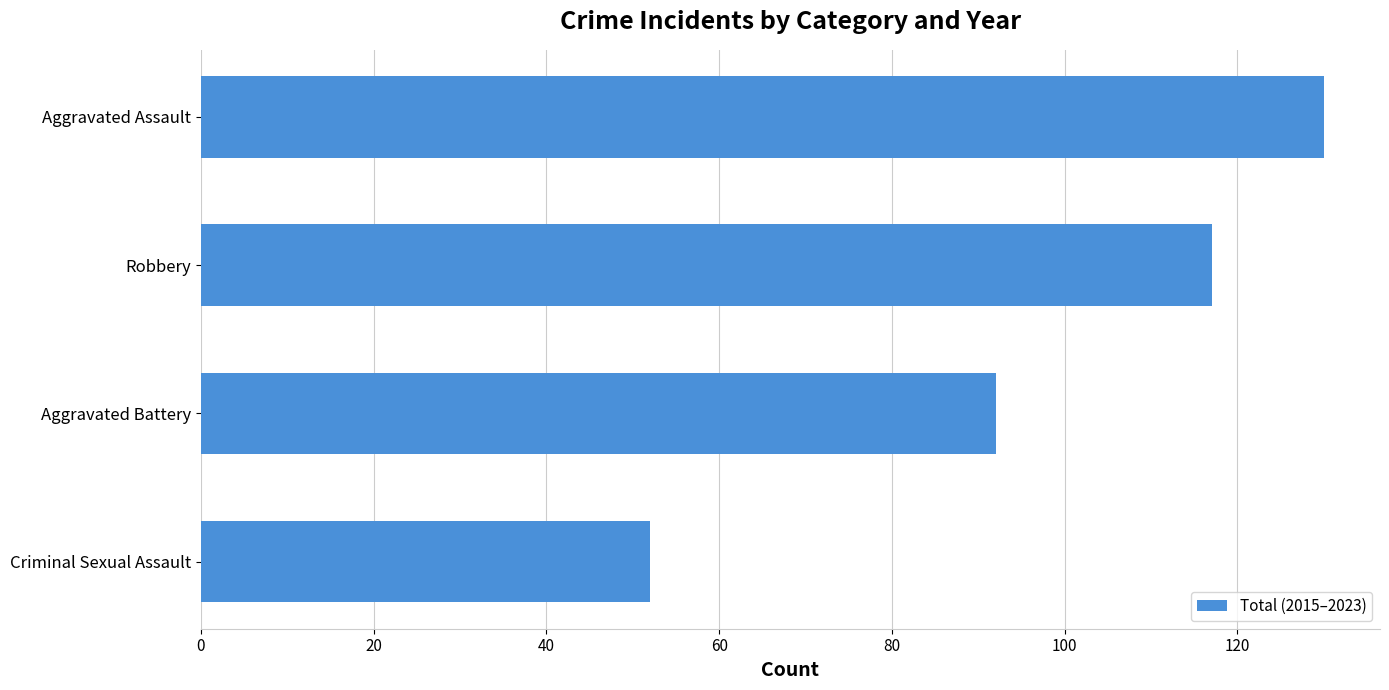

What is the greatest value displayed?

130